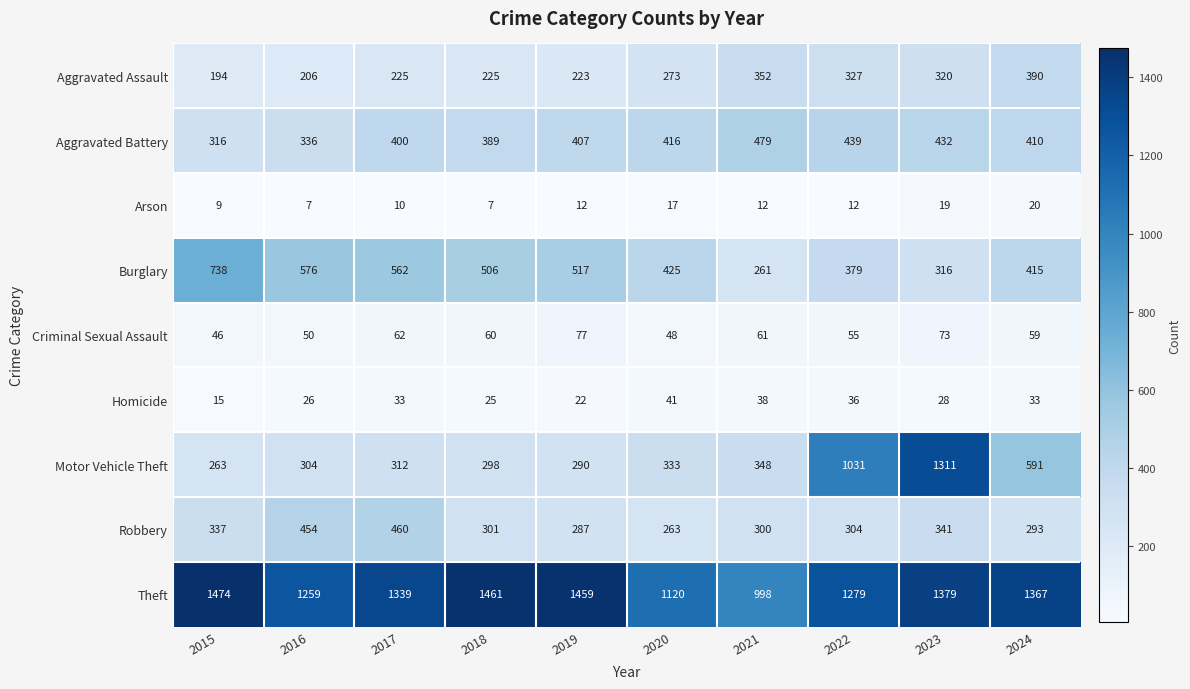

What is the minimum value shown in the chart?

7